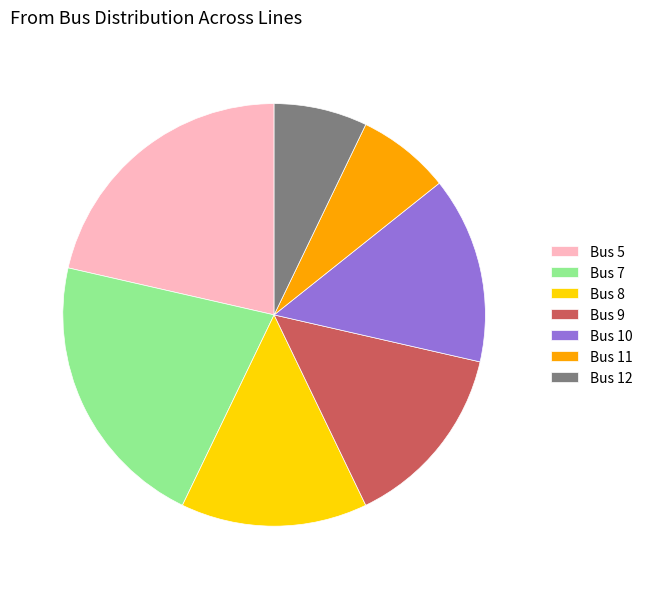

True or false: Bus 5 accounts for 28% of the total.

False